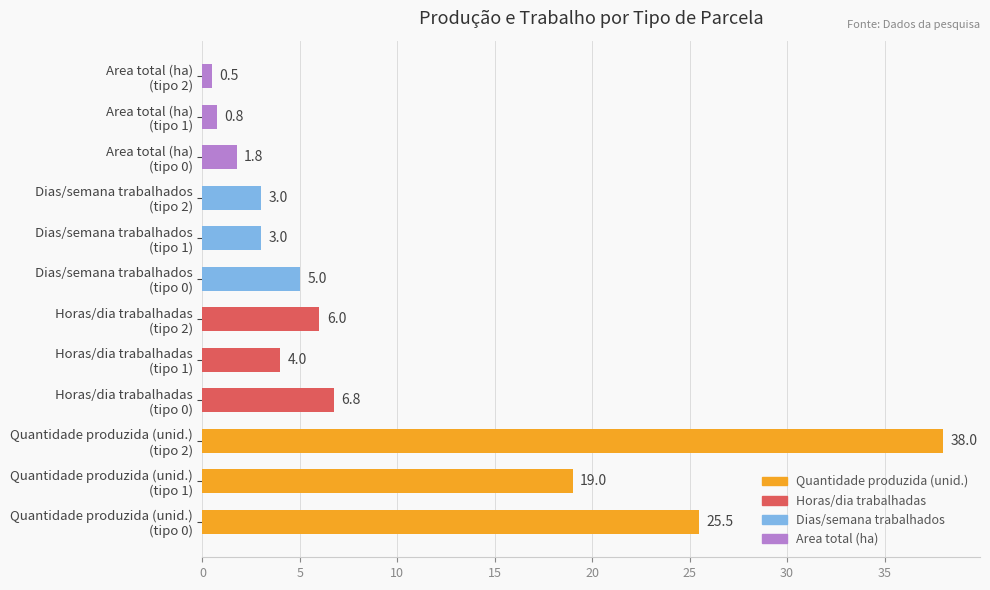

What is the difference between the maximum and minimum values?

37.5